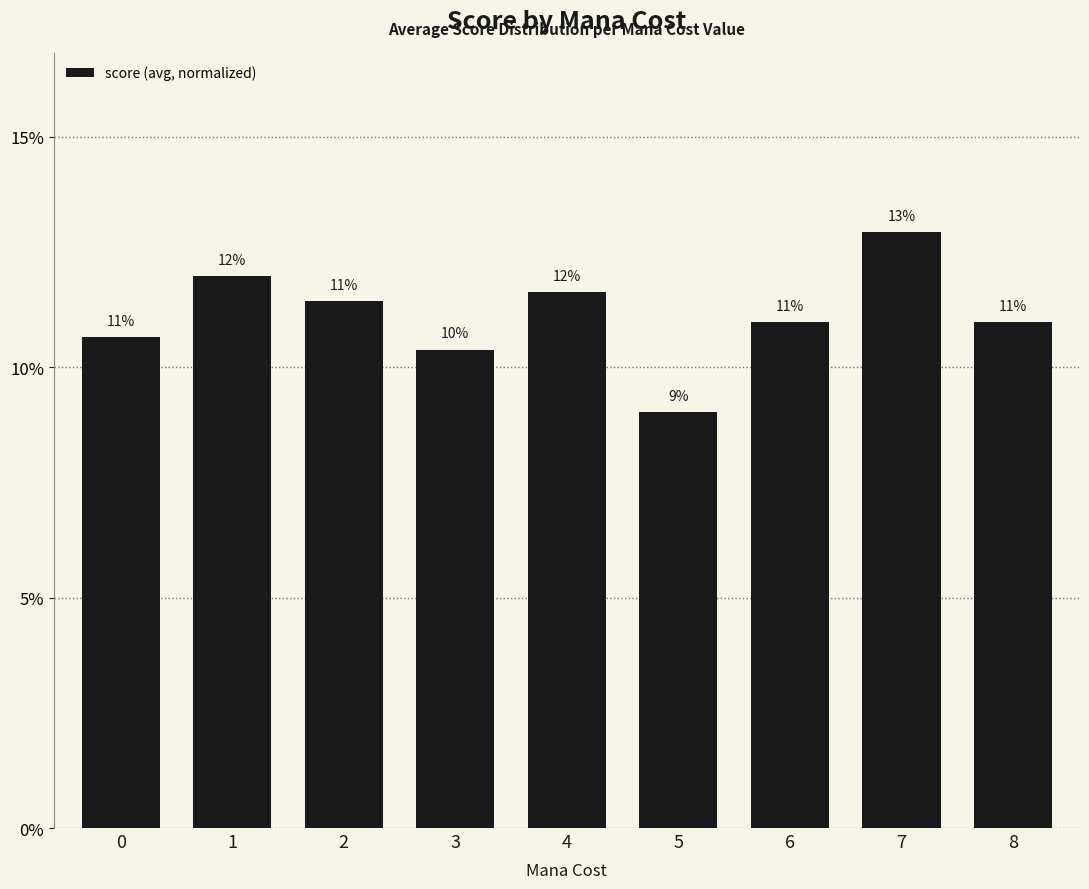

What is the average value?

0.1